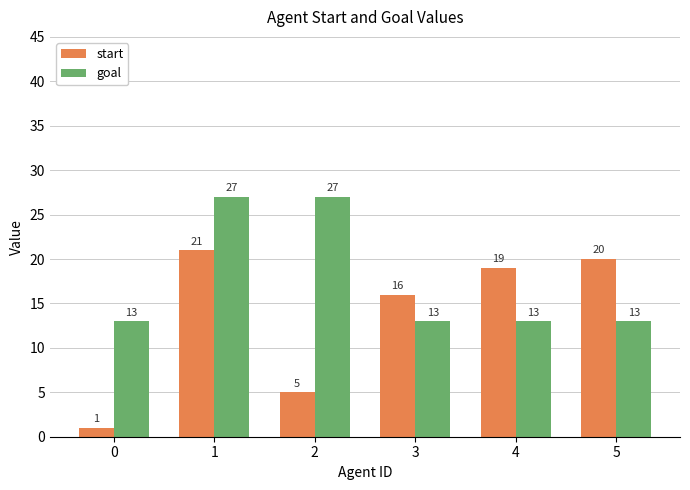

What are all the series names shown in the legend?

start, goal